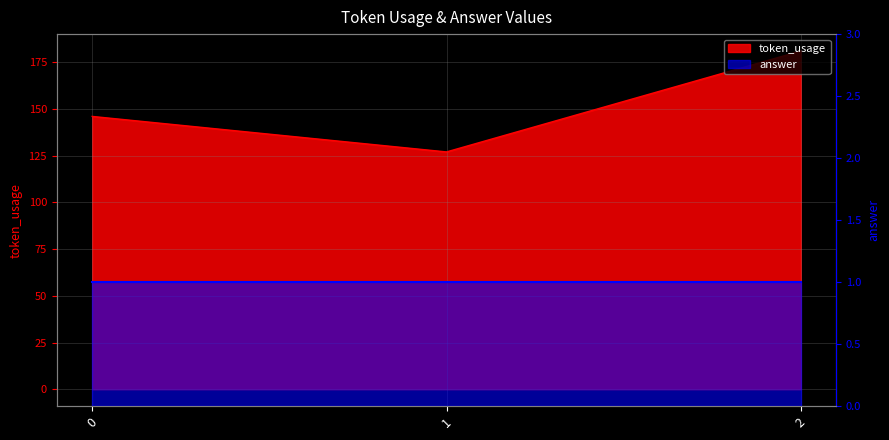

How many values are below 146?

1